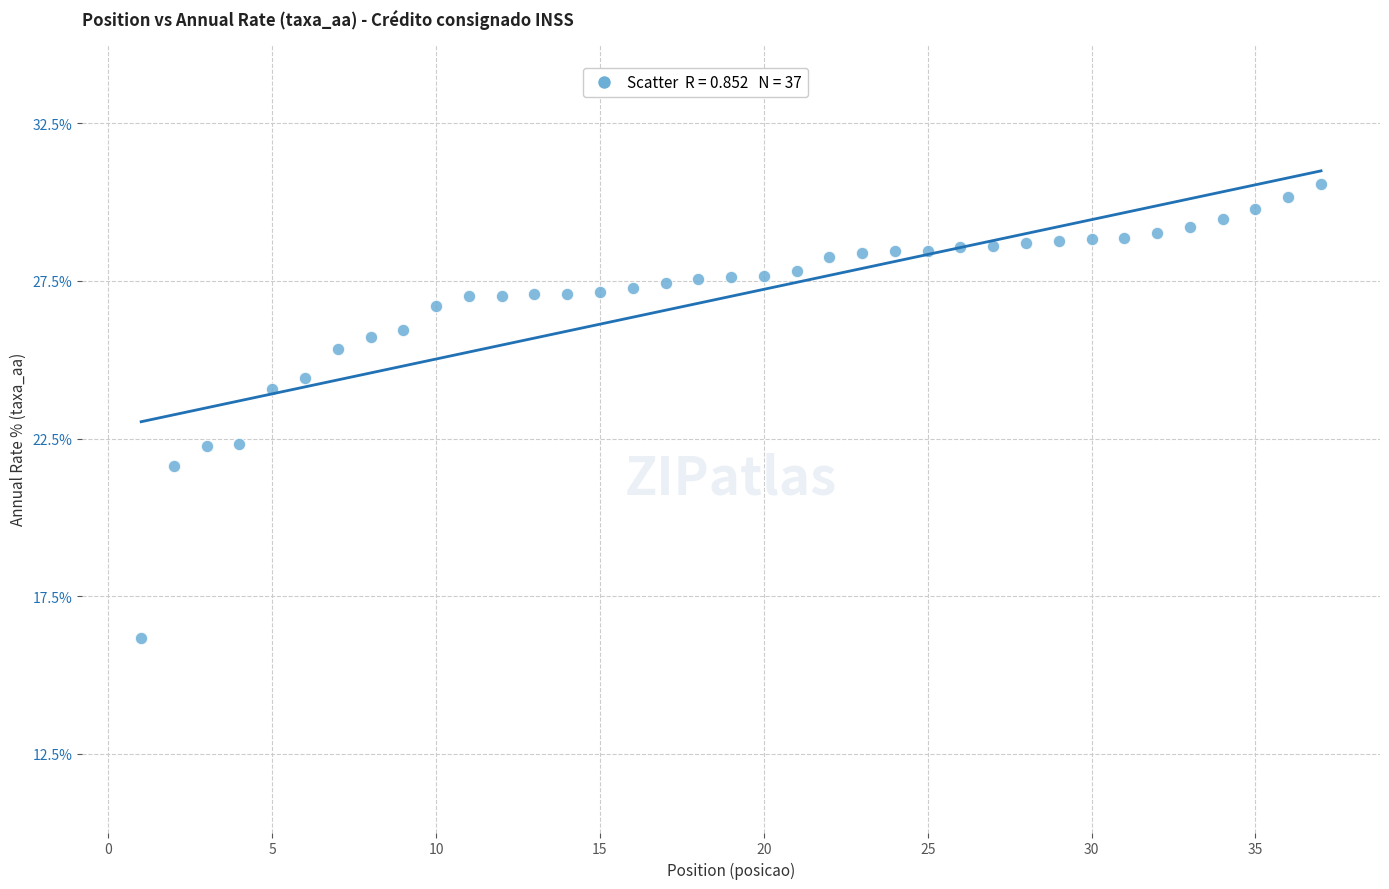

What is the range of X values (max minus min)?

36.0